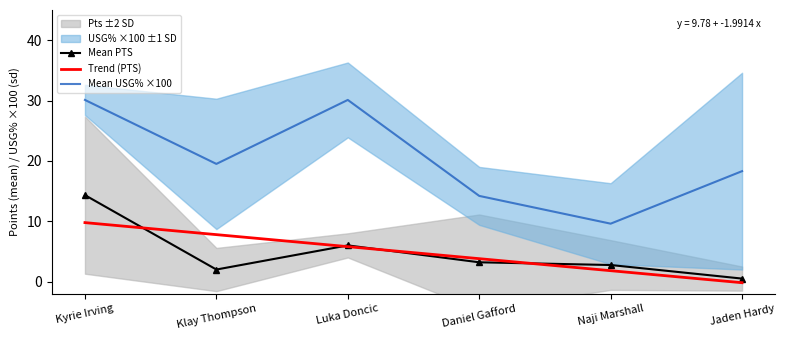

What value does the Trend (PTS) series have at Naji Marshall?

1.8